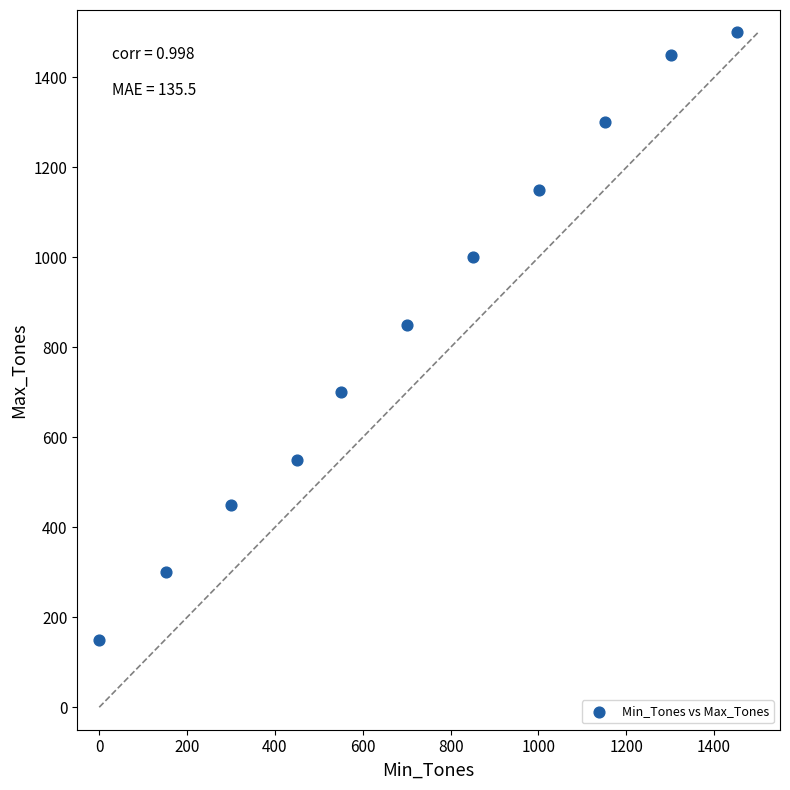

What Y value in the scatter plot is closest to 825?

850